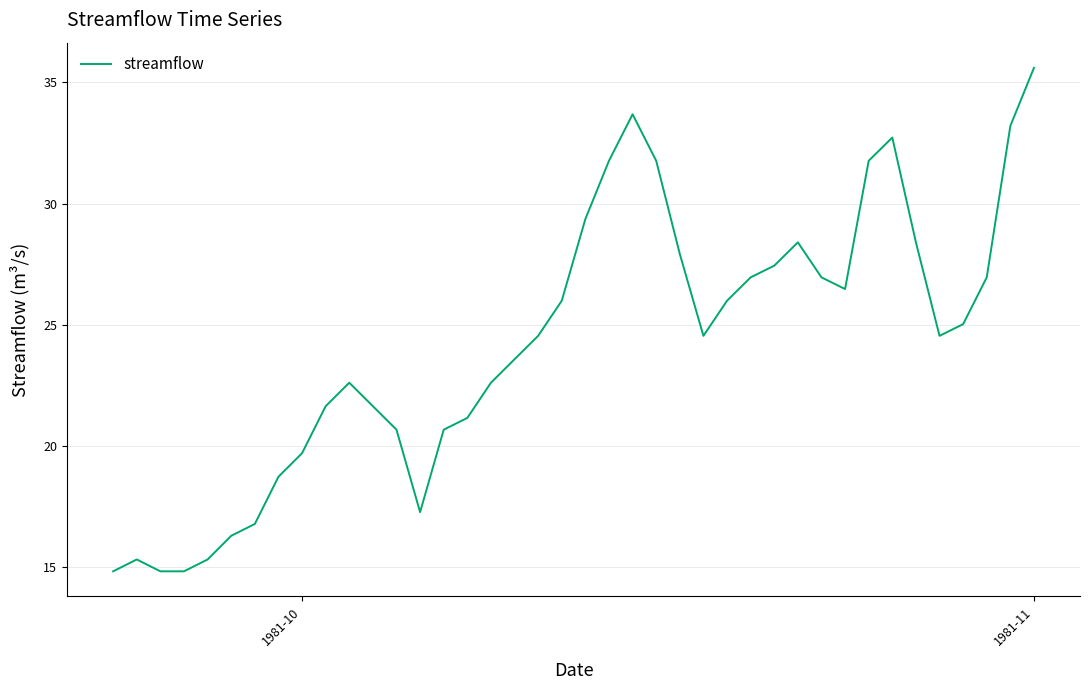

What is the greatest value displayed?

35.6